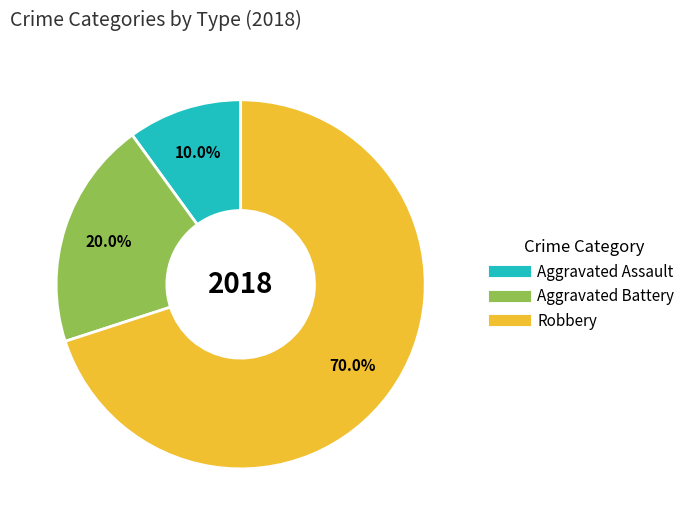

Which has a higher value, Aggravated Battery or Aggravated Assault?

Aggravated Battery